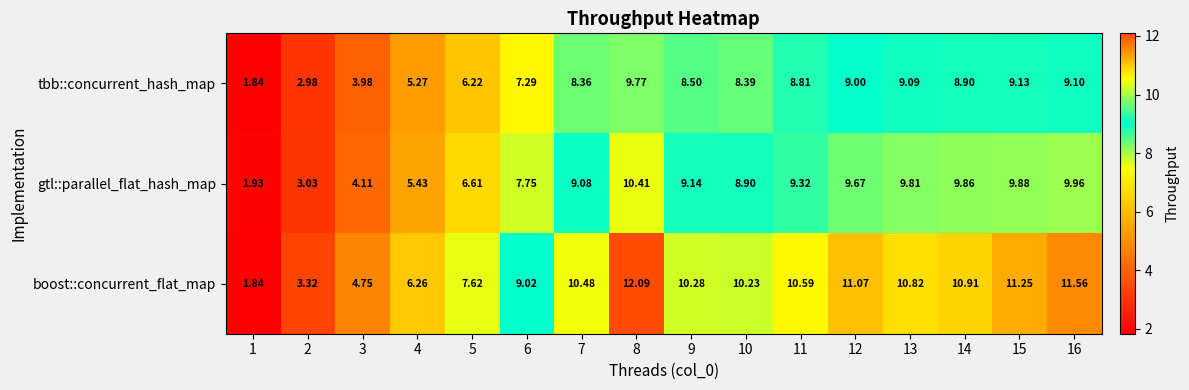

Which series has the widest spread of values?

boost::concurrent_flat_map